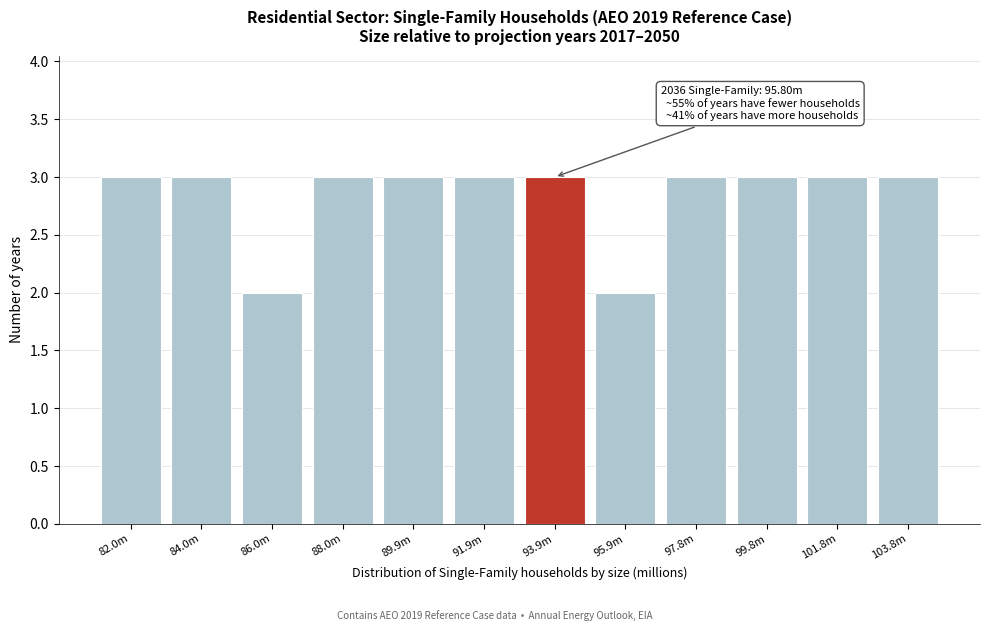

Reading left to right, transcribe all the data shown in this chart.

82.0m=3	84.0m=3	86.0m=2	88.0m=3	89.9m=3	91.9m=3	93.9m=3	95.9m=2	97.8m=3	99.8m=3	101.8m=3	103.8m=3